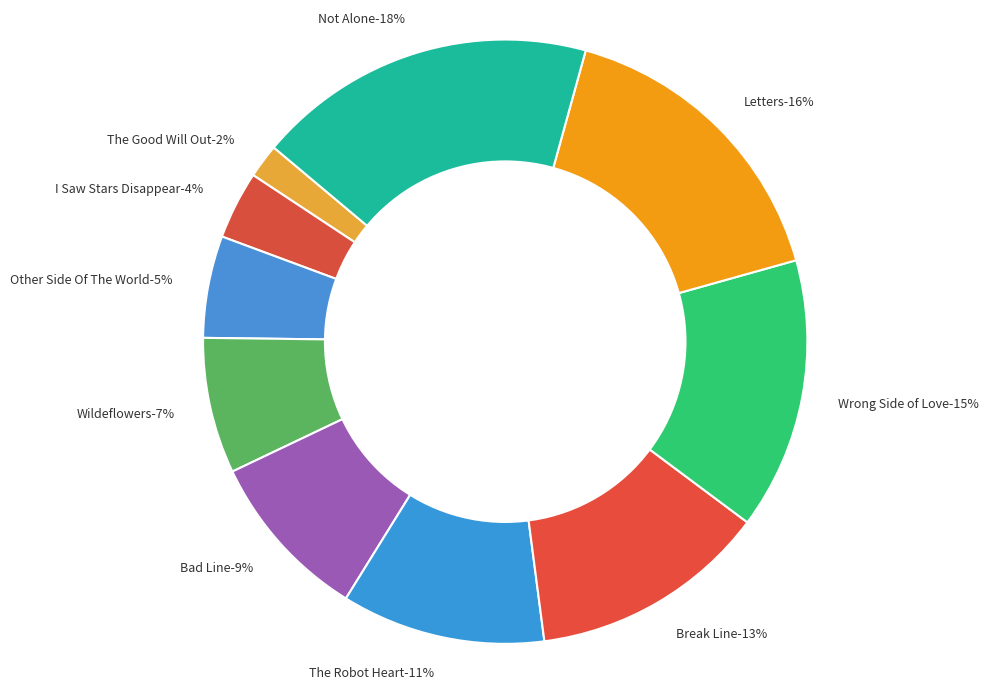

To the nearest percent, what portion does Break Line represent?

13%